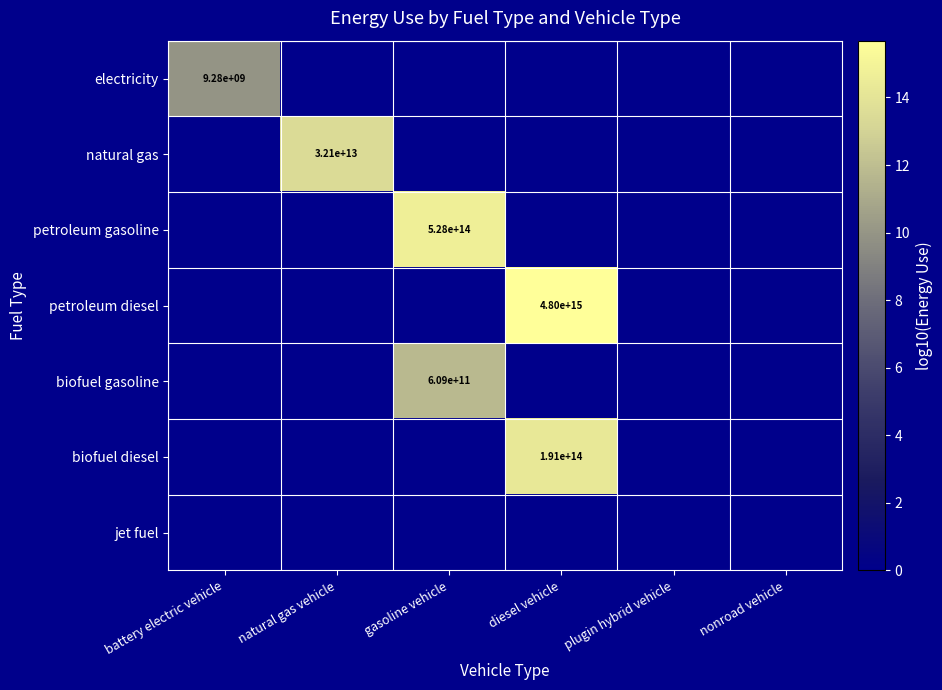

The value of petroleum gasoline at gasoline vehicle is 528000000000000. True or false?

True